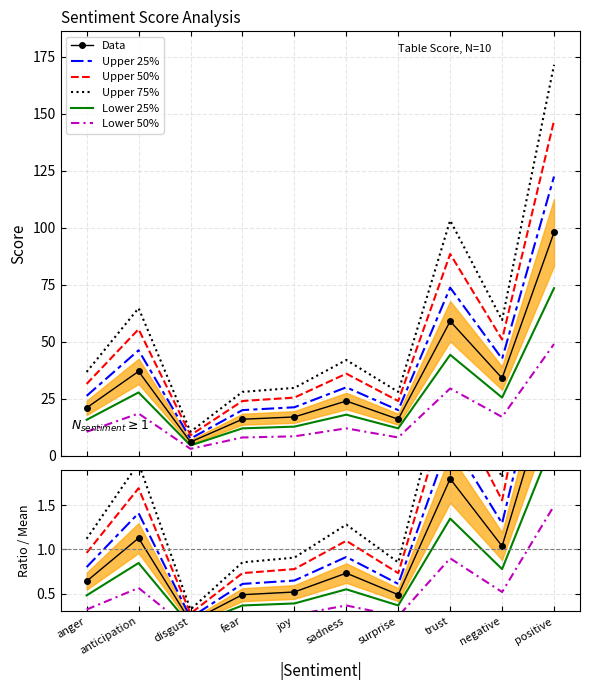

The Upper 75% series shows 1.1 at anger. True or false?

True